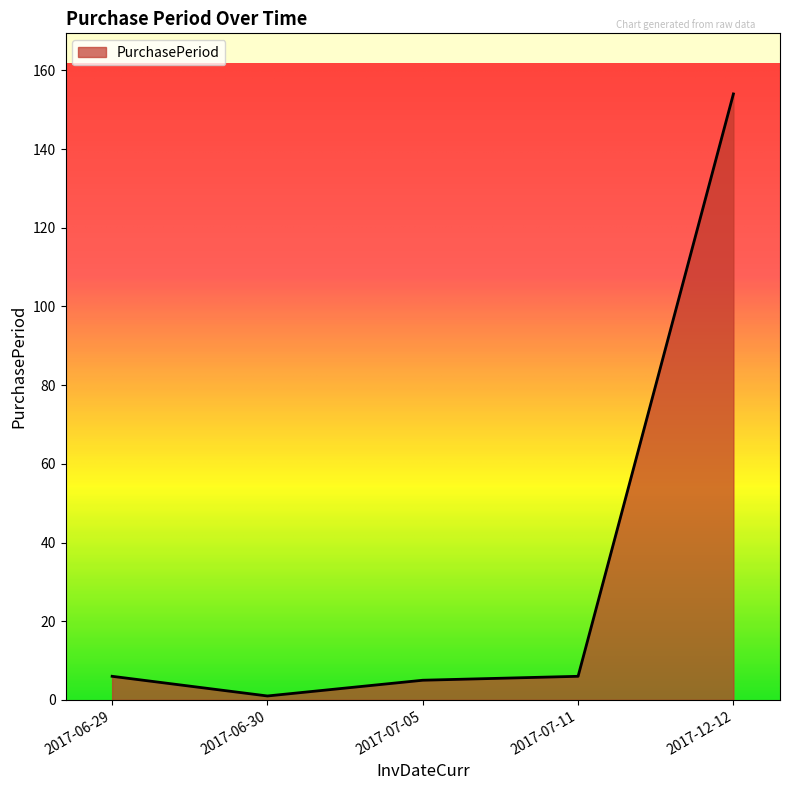

What is the change in value from 2017-07-05 to 2017-12-12?

+149